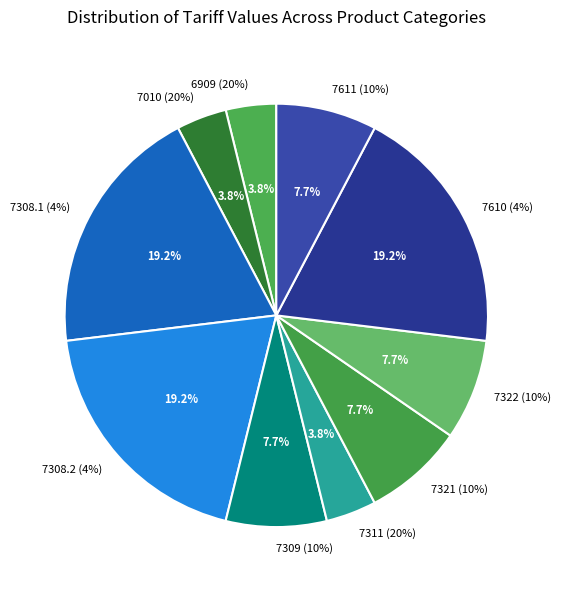

Is it true that 7311 (20%) is 4% of the pie?

True